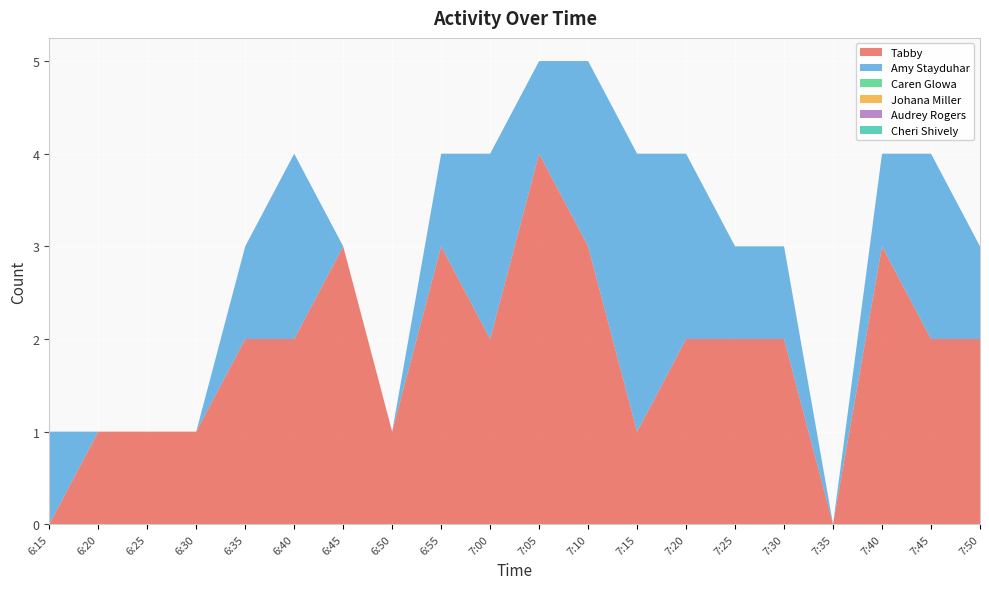

Reading left to right, what are all the values shown in this chart?

Tabby: 6:15=0	6:20=1	6:25=1	6:30=1	6:35=2	6:40=2	6:45=3	6:50=1	6:55=3	7:00=2	7:05=4	7:10=3	7:15=1	7:20=2	7:25=2	7:30=2	7:35=0	7:40=3	7:45=2	7:50=2
Amy Stayduhar: 6:15=1	6:20=0	6:25=0	6:30=0	6:35=1	6:40=2	6:45=0	6:50=0	6:55=1	7:00=2	7:05=1	7:10=2	7:15=3	7:20=2	7:25=1	7:30=1	7:35=0	7:40=1	7:45=2	7:50=1
Caren Glowa: 6:15=0	6:20=0	6:25=0	6:30=0	6:35=0	6:40=0	6:45=0	6:50=0	6:55=0	7:00=0	7:05=0	7:10=0	7:15=0	7:20=0	7:25=0	7:30=0	7:35=0	7:40=0	7:45=0	7:50=0
Johana Miller: 6:15=0	6:20=0	6:25=0	6:30=0	6:35=0	6:40=0	6:45=0	6:50=0	6:55=0	7:00=0	7:05=0	7:10=0	7:15=0	7:20=0	7:25=0	7:30=0	7:35=0	7:40=0	7:45=0	7:50=0
Audrey Rogers: 6:15=0	6:20=0	6:25=0	6:30=0	6:35=0	6:40=0	6:45=0	6:50=0	6:55=0	7:00=0	7:05=0	7:10=0	7:15=0	7:20=0	7:25=0	7:30=0	7:35=0	7:40=0	7:45=0	7:50=0
Cheri Shively: 6:15=0	6:20=0	6:25=0	6:30=0	6:35=0	6:40=0	6:45=0	6:50=0	6:55=0	7:00=0	7:05=0	7:10=0	7:15=0	7:20=0	7:25=0	7:30=0	7:35=0	7:40=0	7:45=0	7:50=0